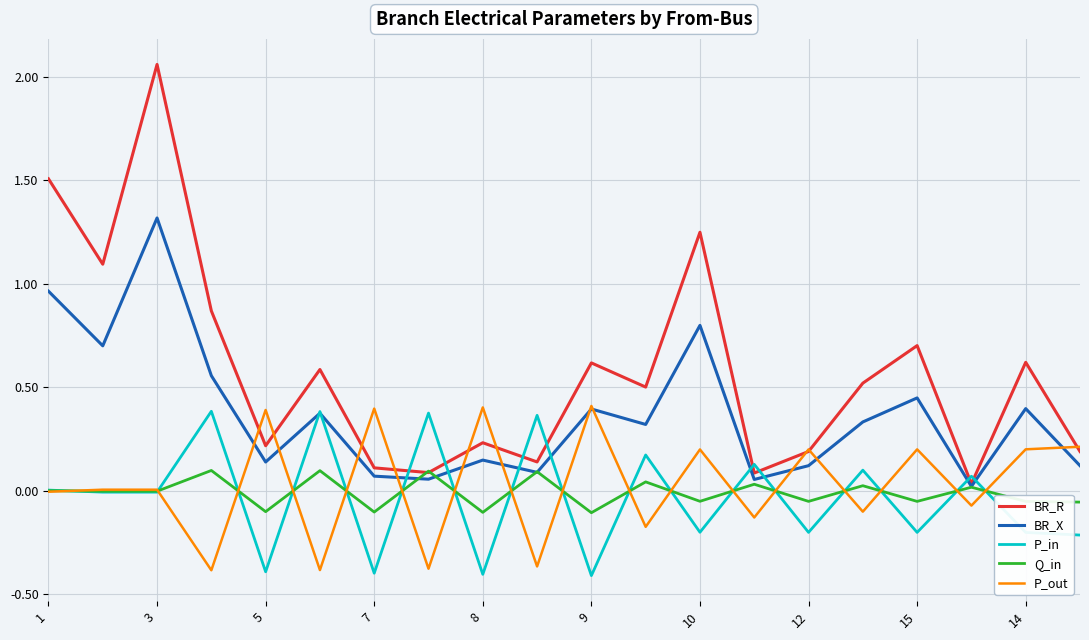

True or false: BR_X has more than 2 points higher than both neighbors.

True